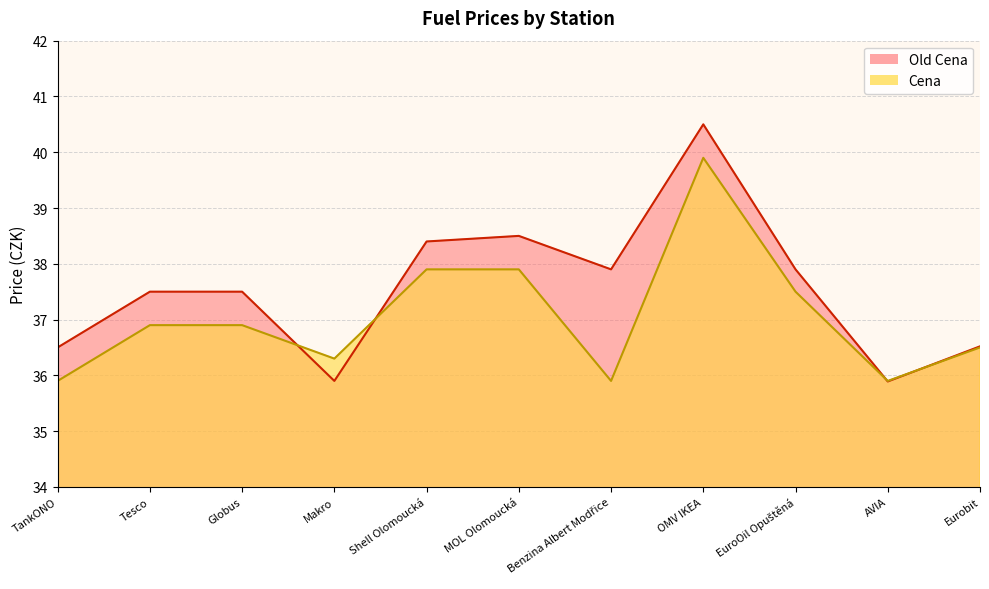

What is the approximate value of Old Cena at Globus?

37.5